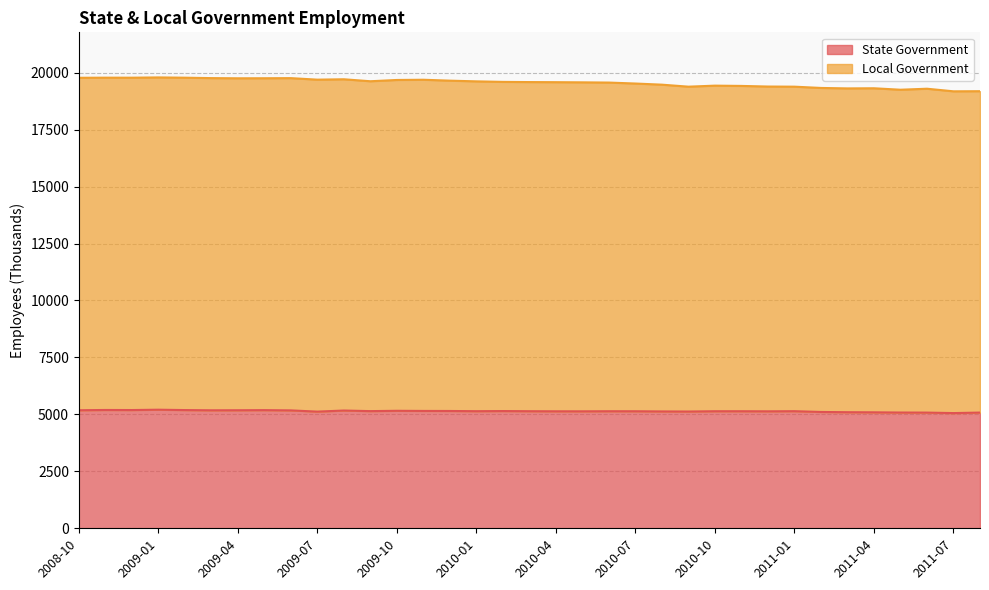

What is the sum of all State Government values?

179963